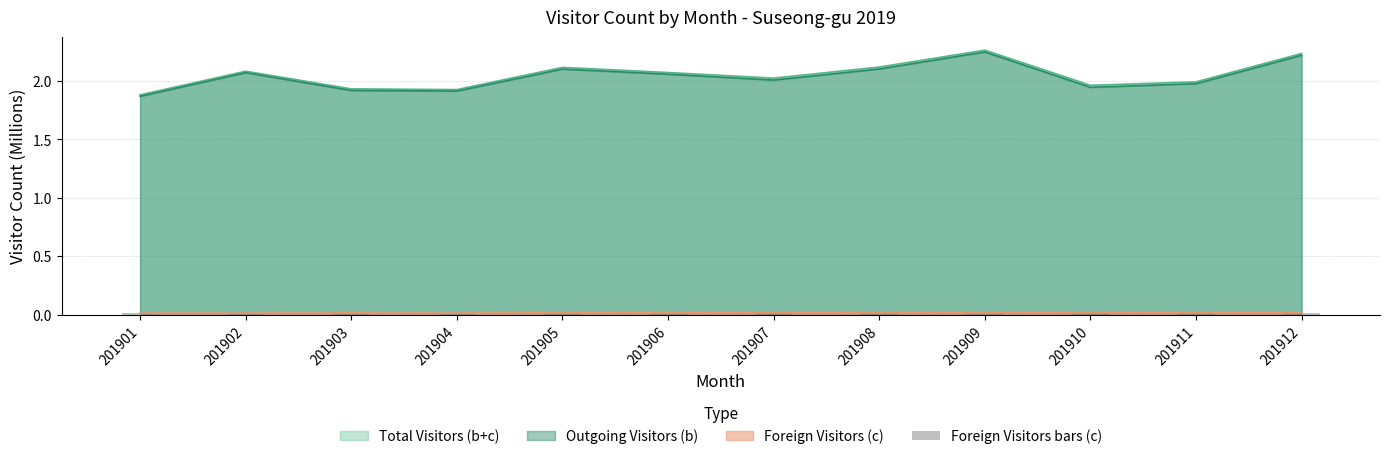

The Total Visitors (b+c) series shows 0.6 at 201907. True or false?

False